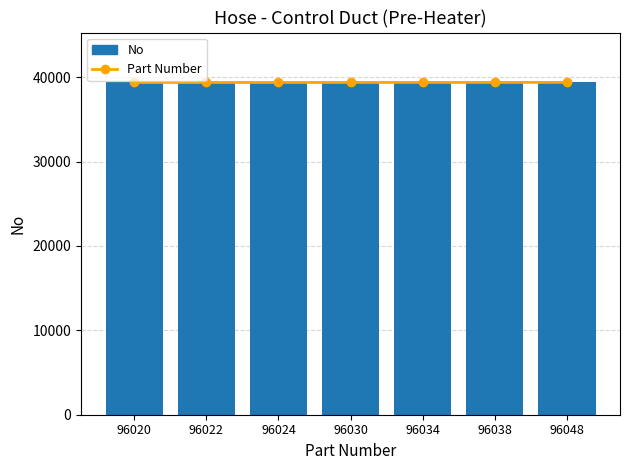

What is the spread (max minus min) of values at 96022?

5.7